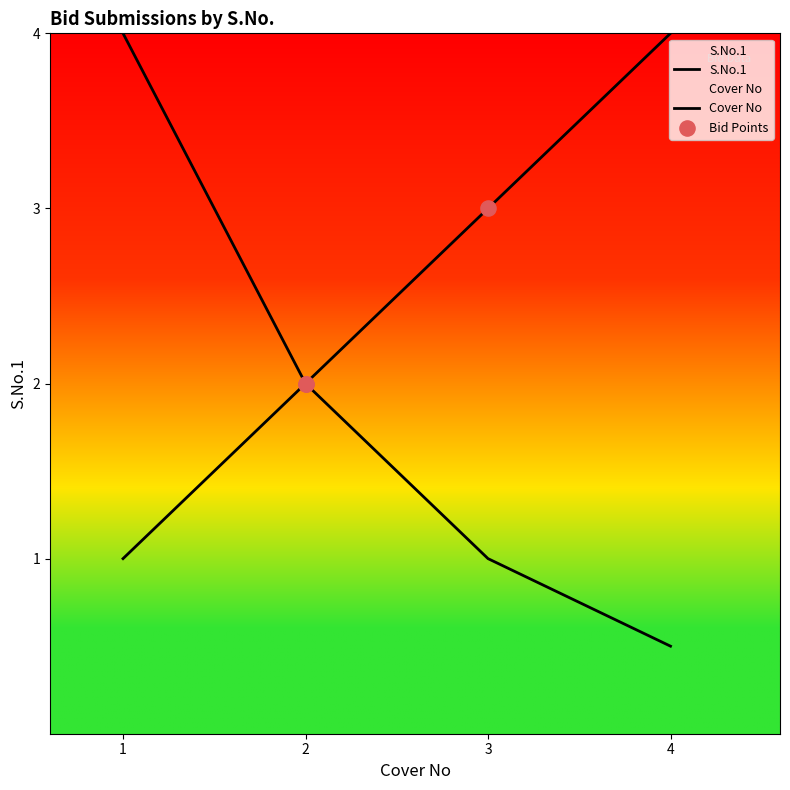

Between 2 and 3, which is larger?

3